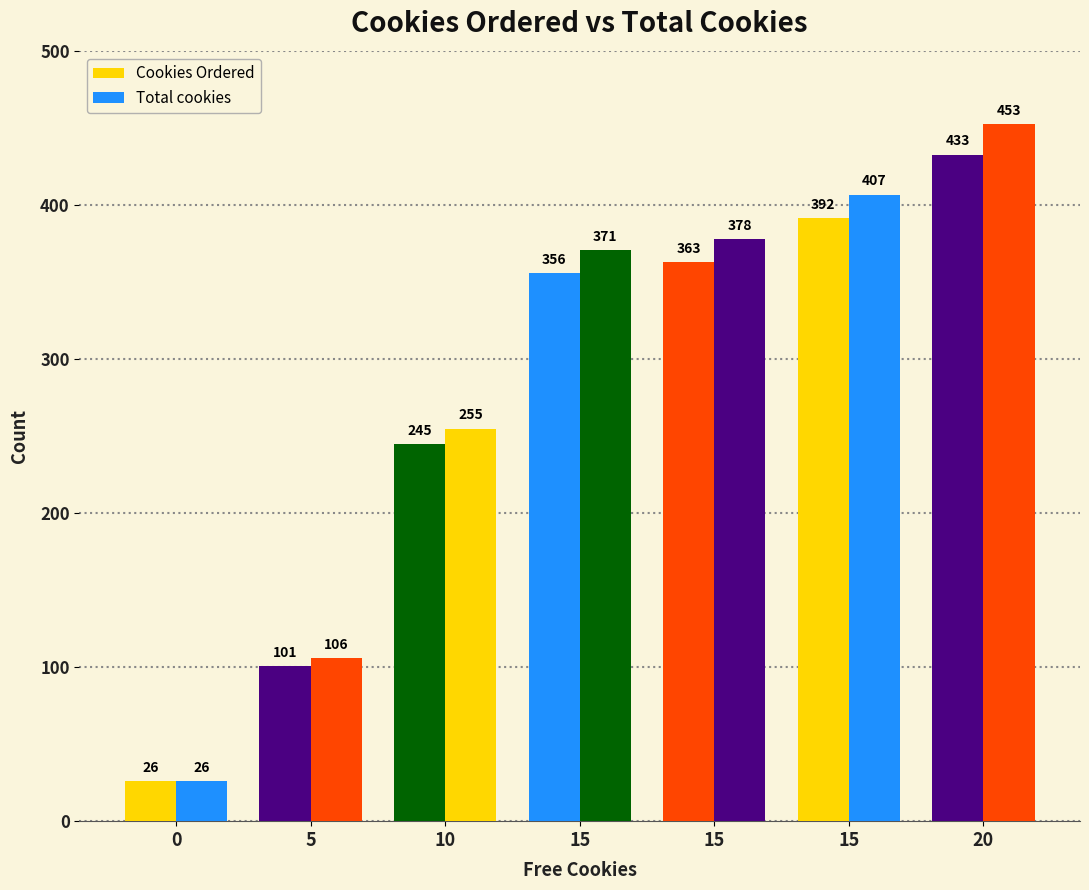

Reading left to right, list all the values displayed in this chart.

Cookies Ordered: 0=26	5=101	10=245	15=356	15=363	15=392	20=433
Total cookies: 0=26	5=106	10=255	15=371	15=378	15=407	20=453